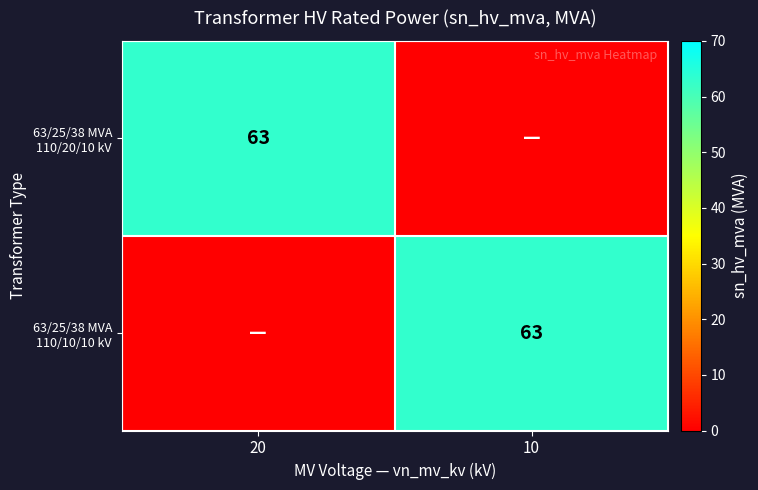

What is the total value across all series at 10?

63